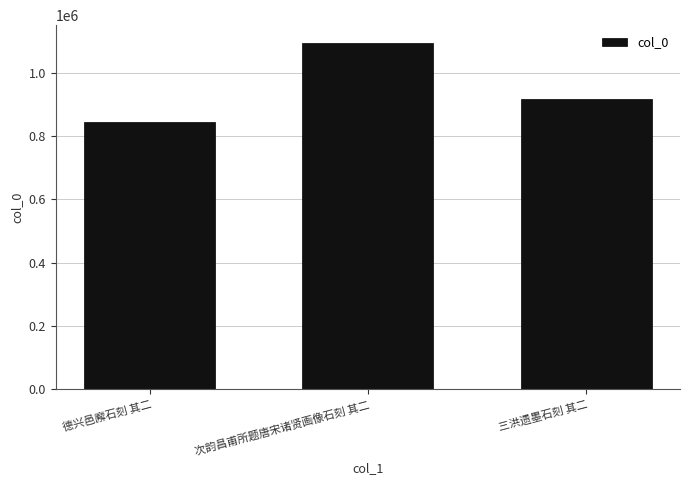

What is the change in value from 德兴邑廨石刻 其二 to 次韵昌甫所题唐宋诸贤画像石刻 其二?

+249351